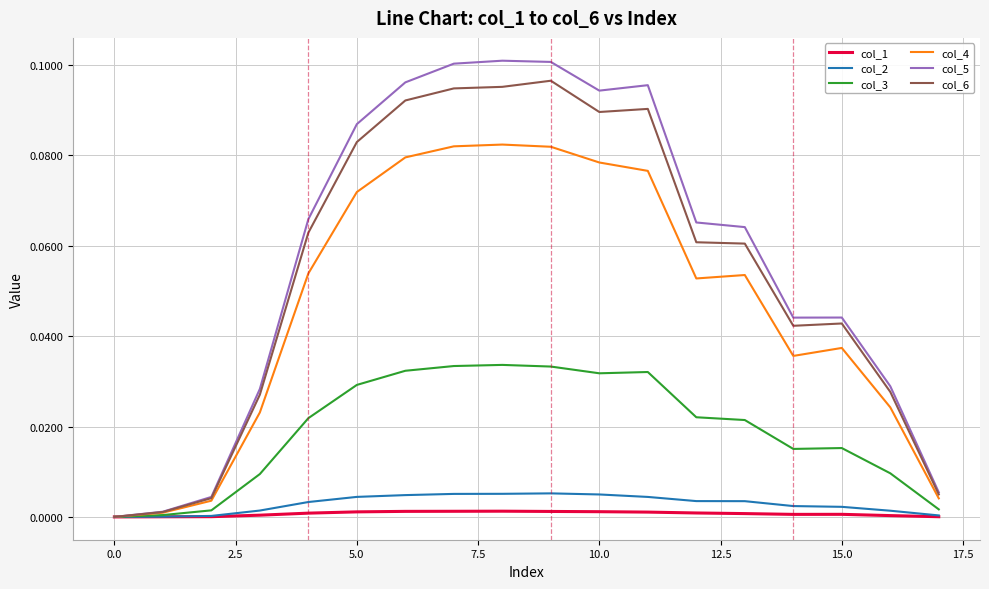

Which series has the widest spread of values?

col_5